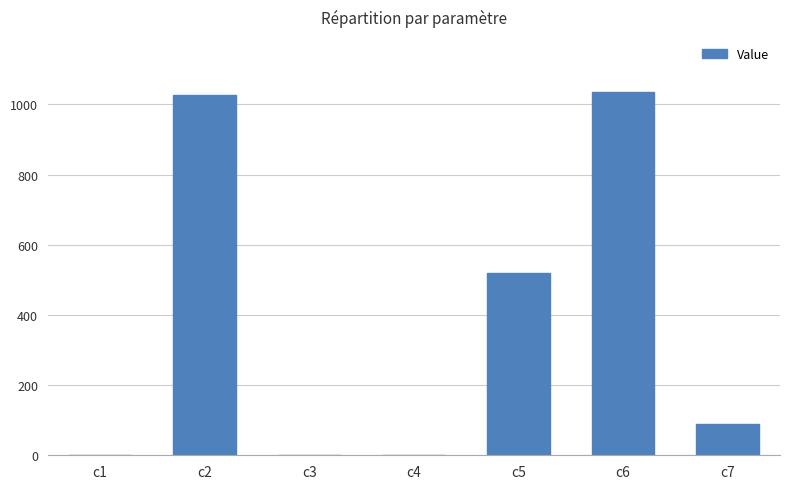

What is the sum of all values?

2674.5